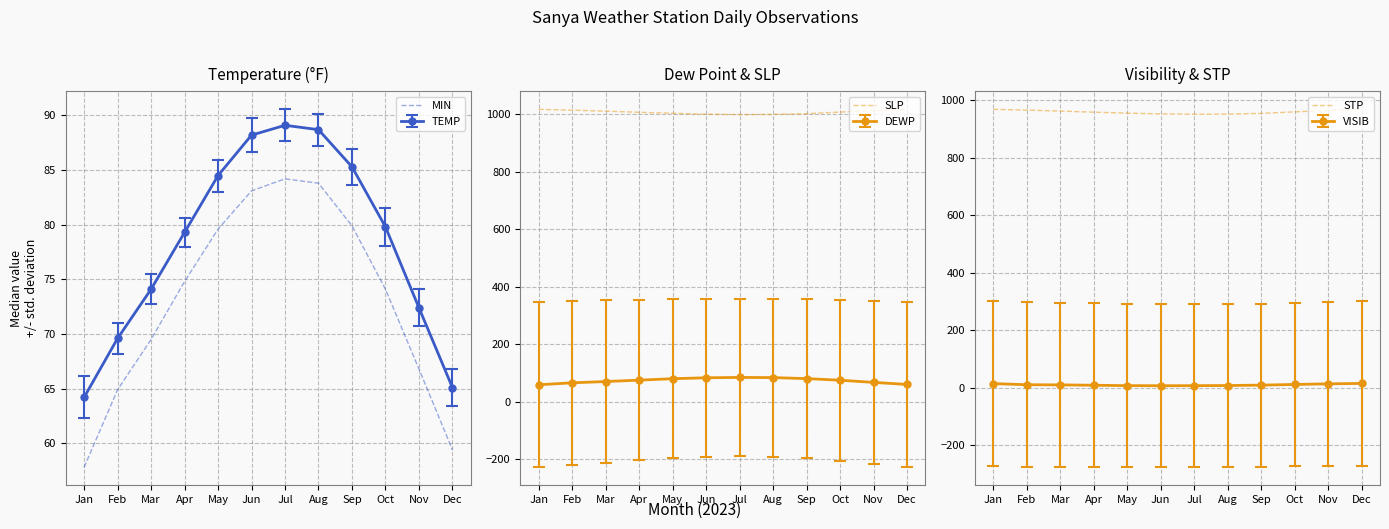

At which category does the chart reach its peak across all series?

Dec